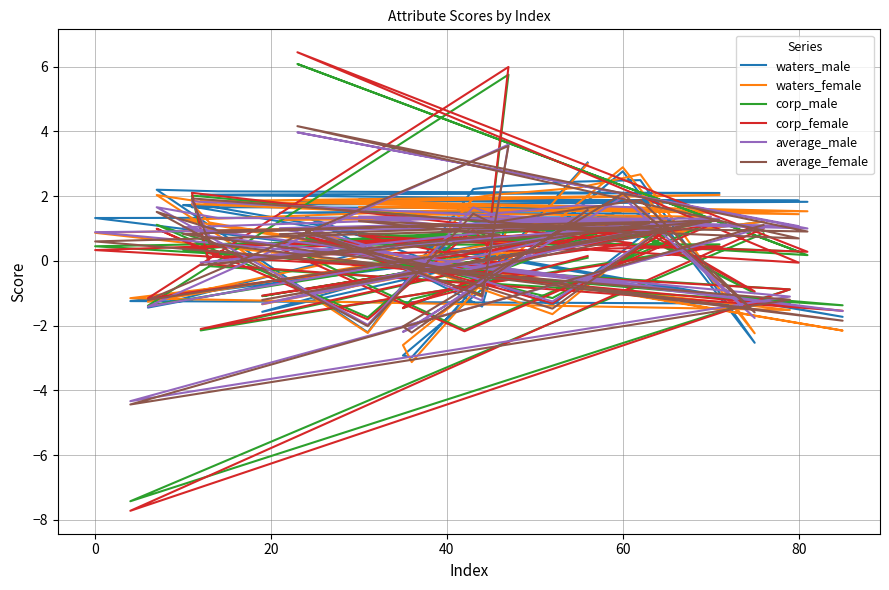

The corp_female series shows 10.1 at 31. True or false?

False